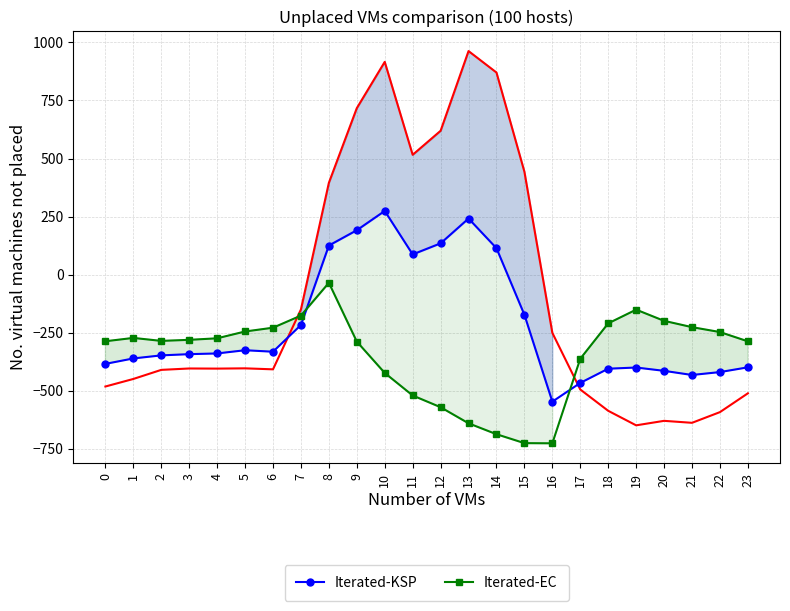

True or false: Iterated-EC has more than 0 interior local peaks.

True